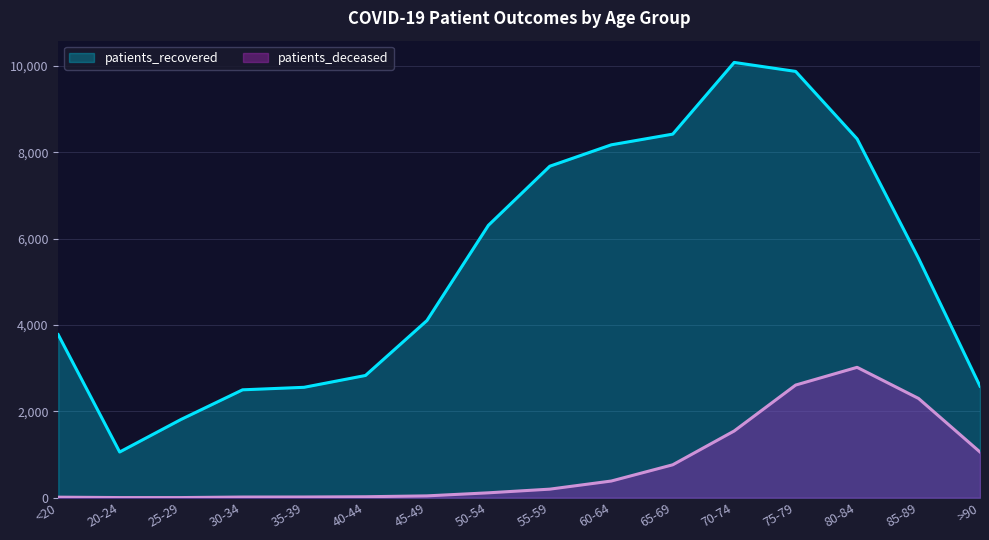

At which label does patients_recovered reach its peak?

70-74